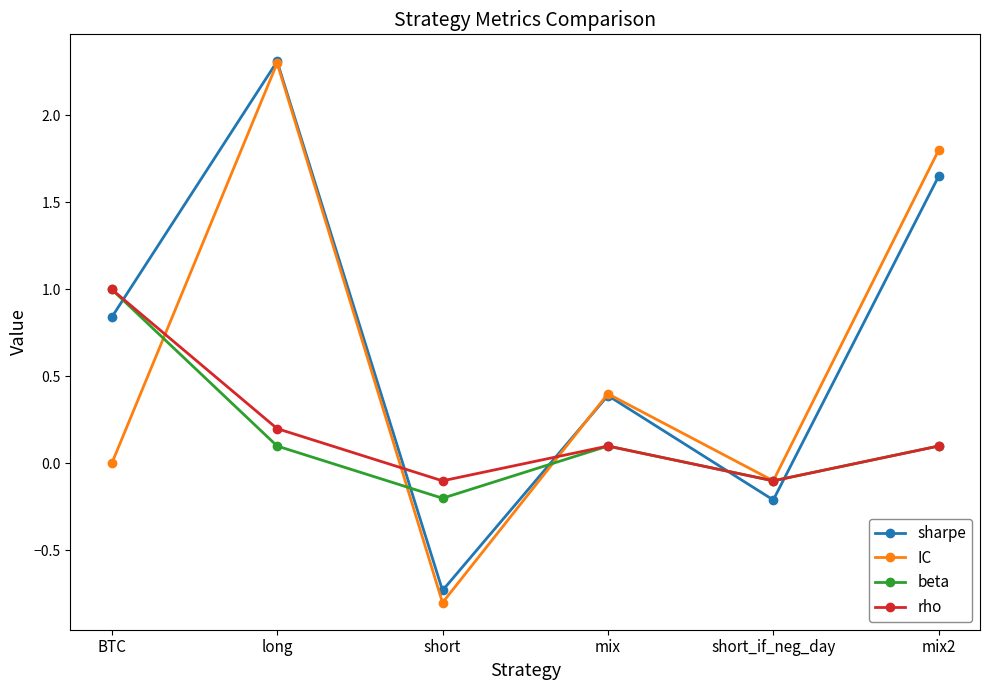

True or false: IC has more than 1 points higher than both neighbors.

True